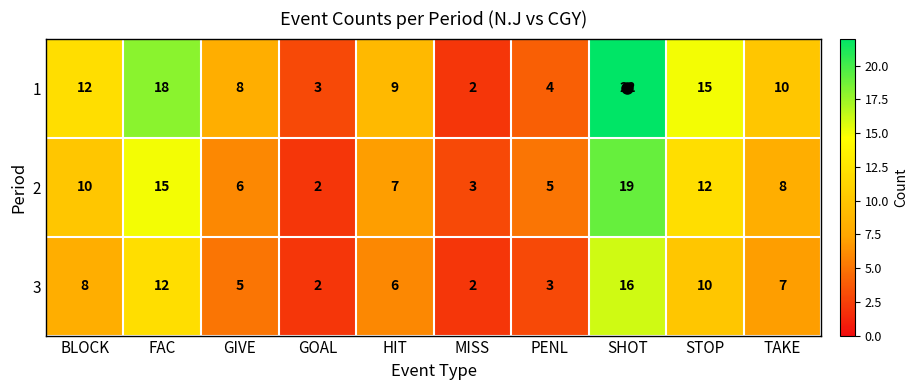

What is the spread (max minus min) of values at TAKE?

3